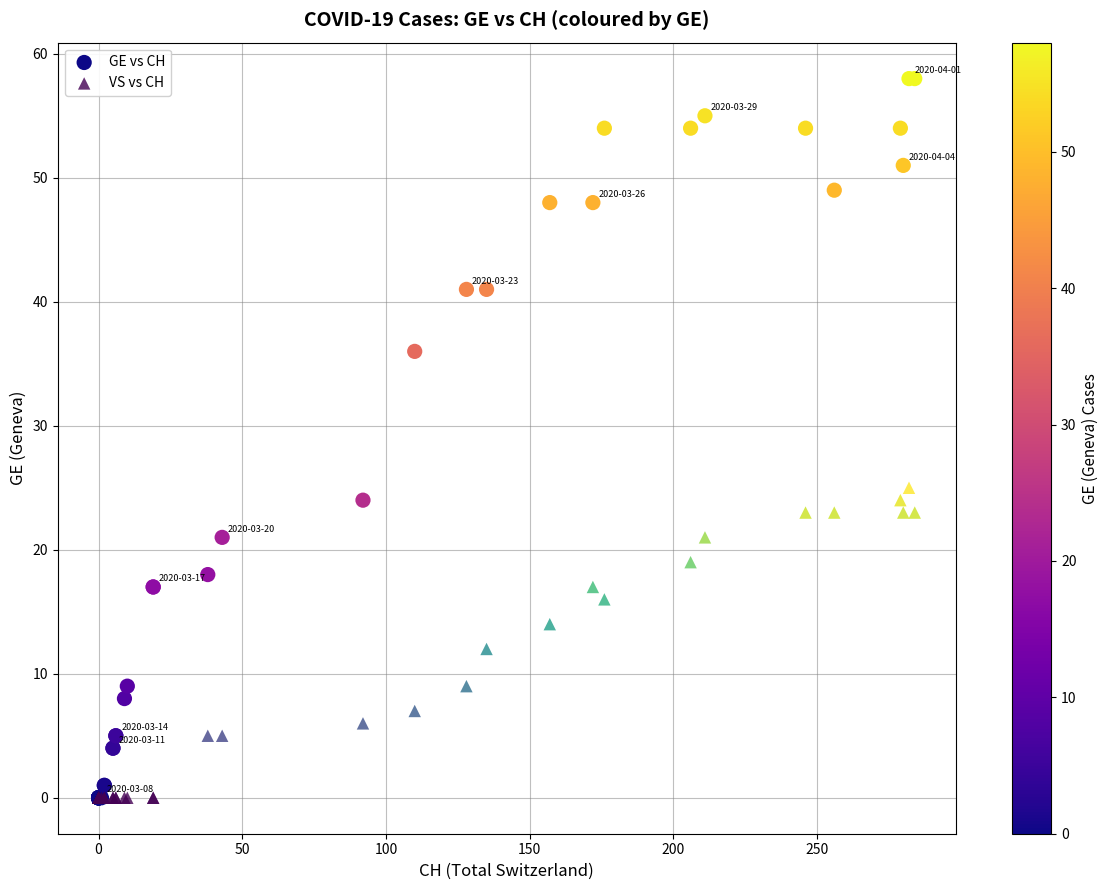

In the GE vs CH series, what Y value is closest to 29?

24